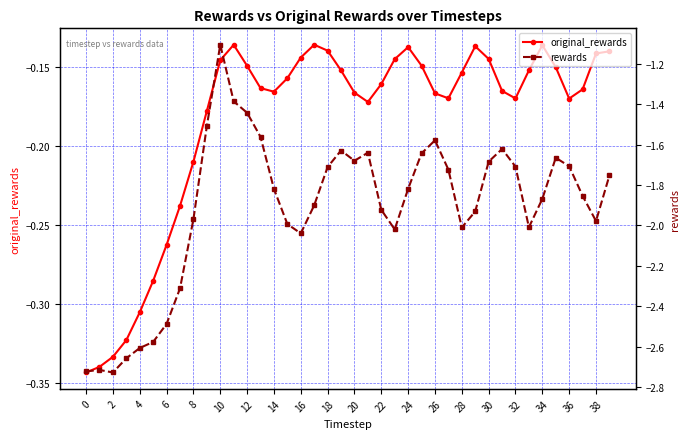

Which series has the largest total across all categories?

original_rewards